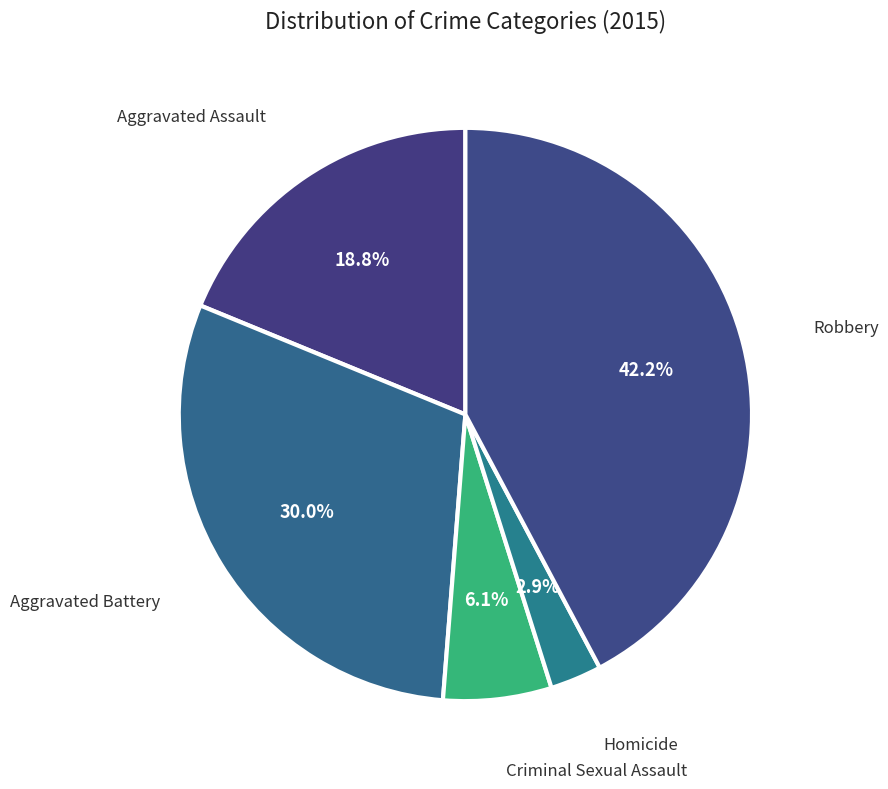

To the nearest percent, what percentage of the pie is Criminal Sexual Assault?

6%